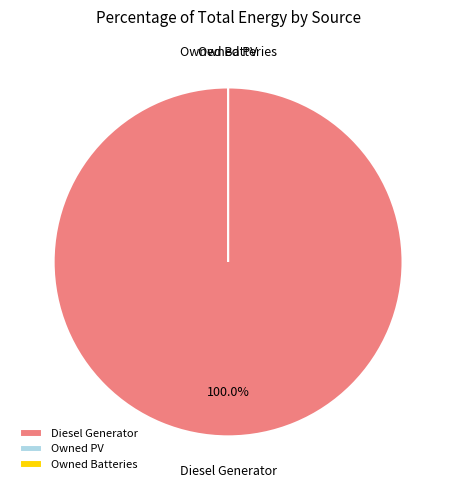

Which category has the biggest portion of the pie?

Diesel Generator